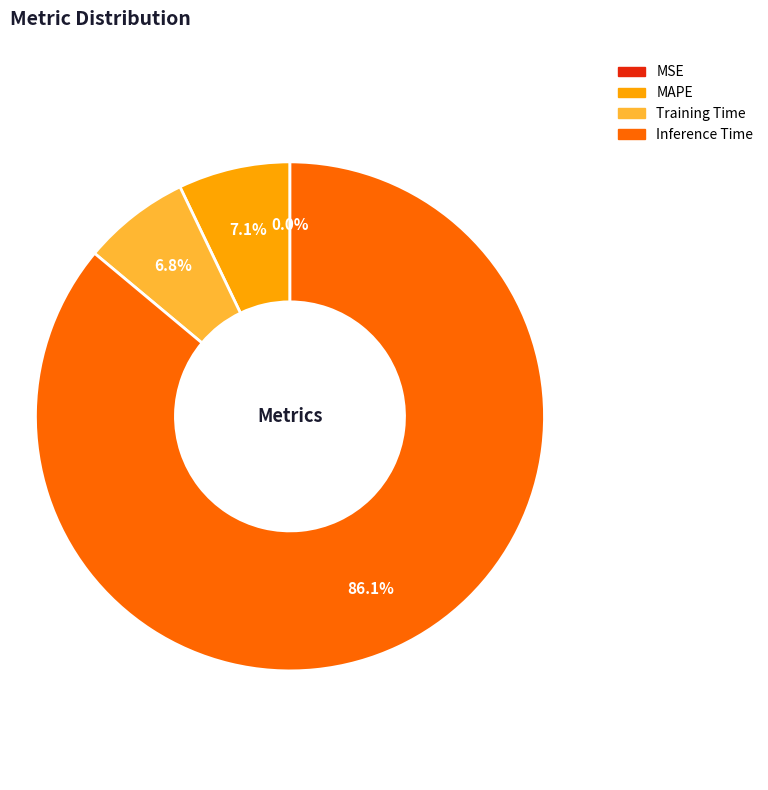

To the nearest percent, what is the average slice percentage?

25%